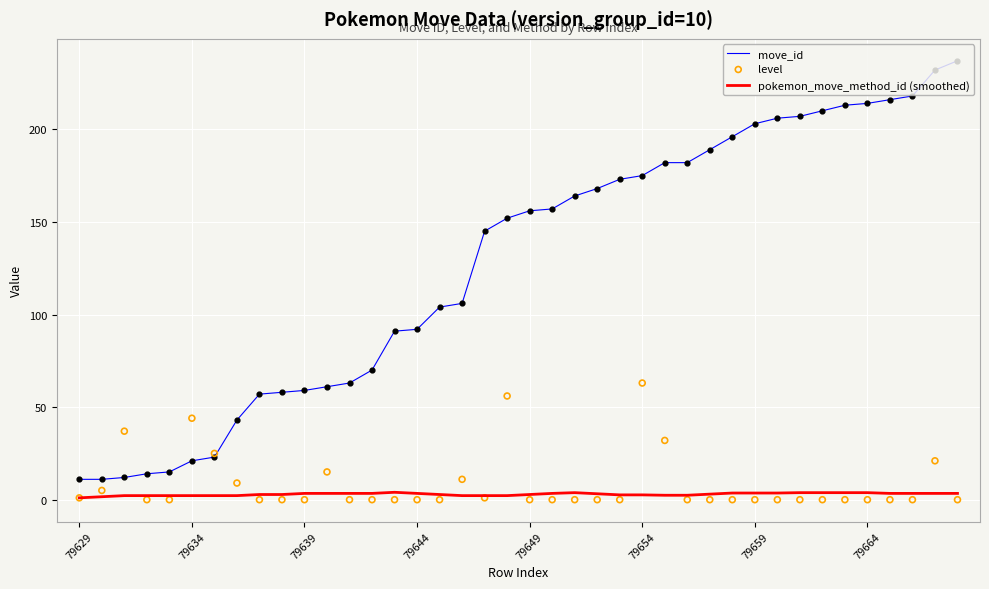

What is the total value across all series at 11?

79.4